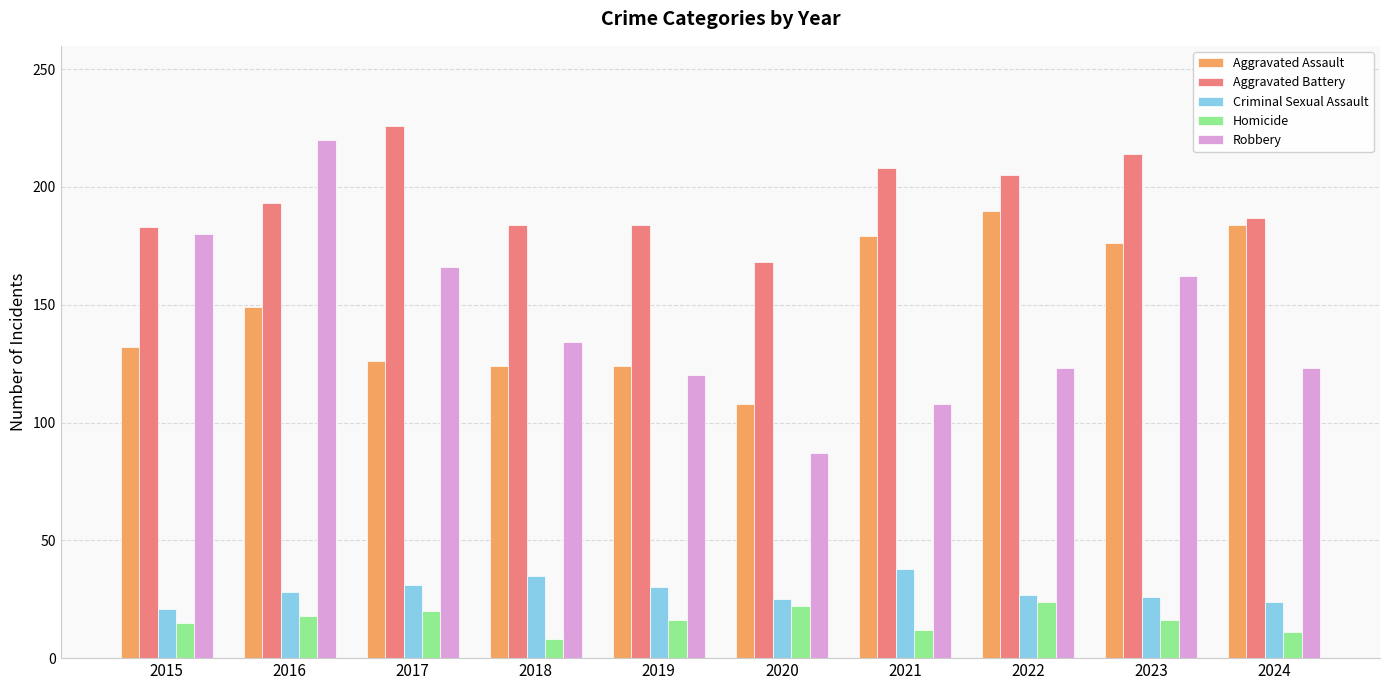

Read the Robbery value at 2020, to the nearest 10.

90